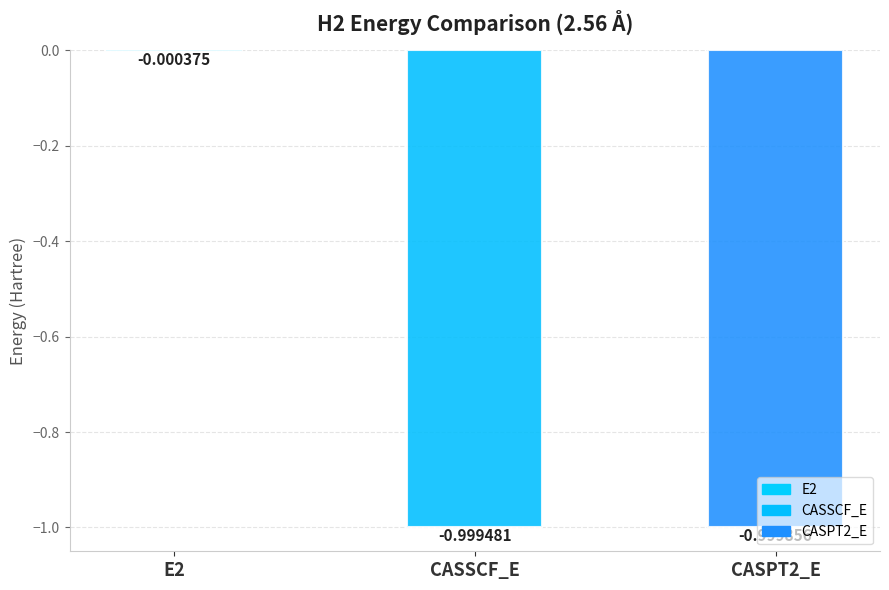

How many bars are there in total?

3